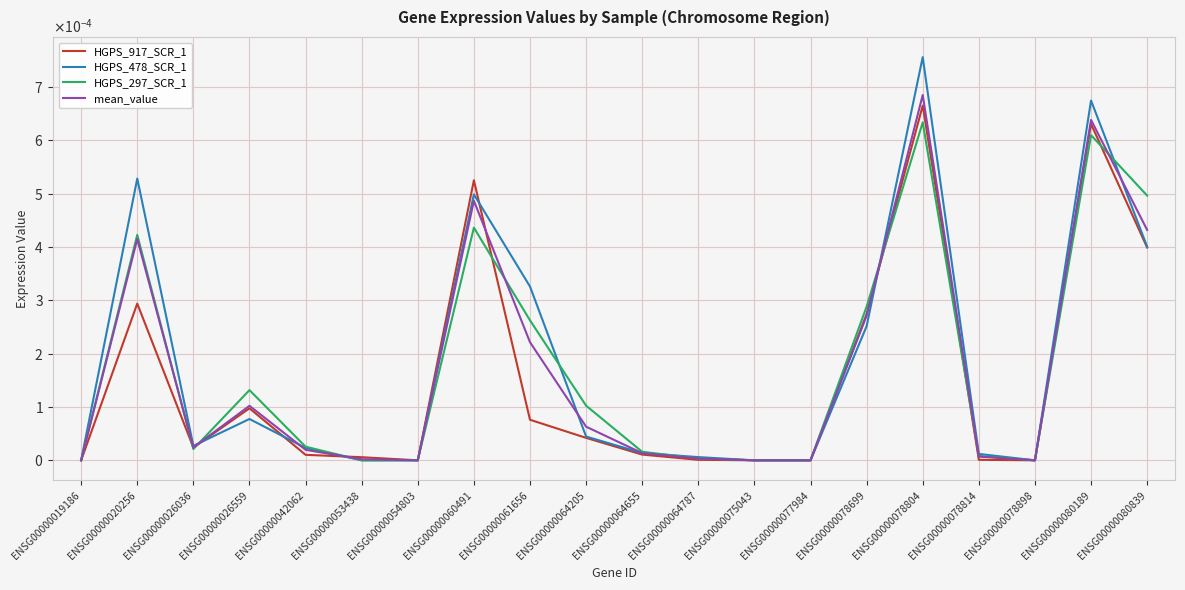

How many times do HGPS_478_SCR_1 and HGPS_297_SCR_1 cross each other?

5